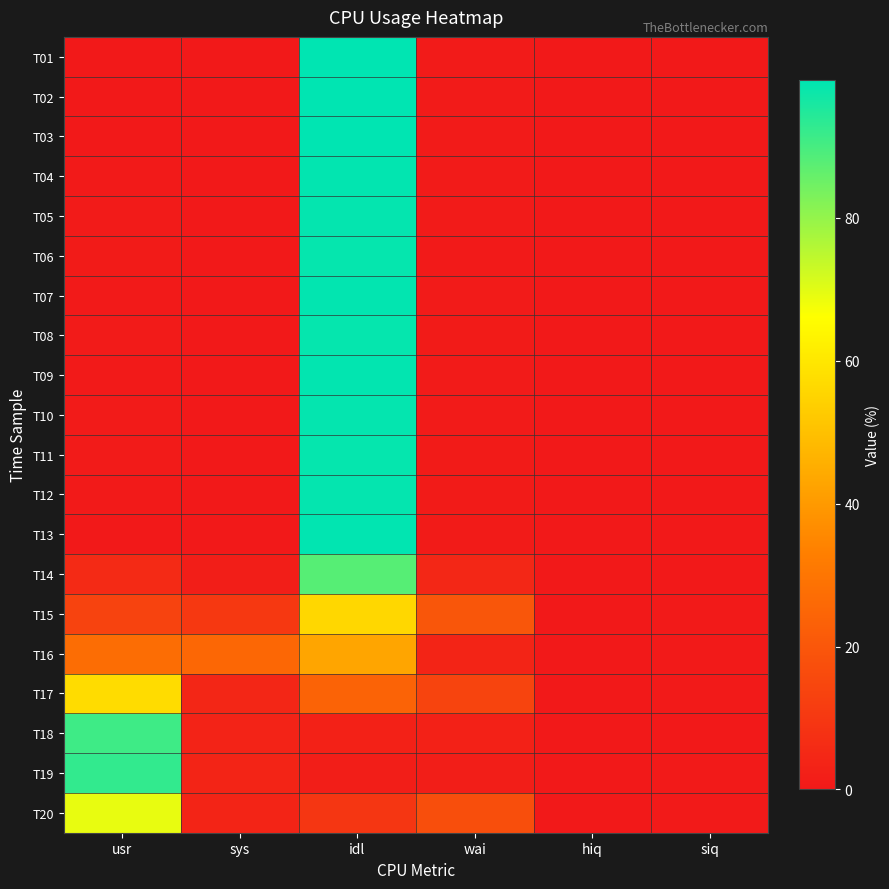

Reading left to right, list all the values displayed in this chart.

T01: usr=0.0	sys=0.1	idl=99.2	wai=0.7	hiq=0.0	siq=0.0
T02: usr=0.1	sys=0.1	idl=99.3	wai=0.6	hiq=0.0	siq=0.0
T03: usr=0.1	sys=0.1	idl=99.3	wai=0.6	hiq=0.0	siq=0.0
T04: usr=0.3	sys=0.1	idl=98.8	wai=0.7	hiq=0.0	siq=0.0
T05: usr=0.6	sys=0.1	idl=98.5	wai=0.7	hiq=0.0	siq=0.0
T06: usr=0.9	sys=0.1	idl=98.4	wai=0.6	hiq=0.0	siq=0.0
T07: usr=0.5	sys=0.1	idl=98.8	wai=0.6	hiq=0.0	siq=0.0
T08: usr=0.7	sys=0.1	idl=98.3	wai=0.9	hiq=0.0	siq=0.0
T09: usr=0.6	sys=0.1	idl=98.7	wai=0.6	hiq=0.0	siq=0.0
T10: usr=0.6	sys=0.1	idl=98.5	wai=0.8	hiq=0.0	siq=0.0
T11: usr=0.7	sys=0.1	idl=98.3	wai=0.8	hiq=0.0	siq=0.0
T12: usr=0.5	sys=0.1	idl=98.6	wai=0.9	hiq=0.0	siq=0.0
T13: usr=0.1	sys=0.0	idl=98.9	wai=0.9	hiq=0.0	siq=0.0
T14: usr=5.4	sys=1.9	idl=88.0	wai=4.6	hiq=0.0	siq=0.1
T15: usr=13.6	sys=10.3	idl=56.0	wai=19.8	hiq=0.0	siq=0.4
T16: usr=27.4	sys=25.5	idl=43.0	wai=3.7	hiq=0.0	siq=0.4
T17: usr=57.1	sys=4.3	idl=24.1	wai=14.0	hiq=0.0	siq=0.4
T18: usr=91.0	sys=3.3	idl=2.8	wai=2.7	hiq=0.0	siq=0.2
T19: usr=92.7	sys=3.7	idl=1.6	wai=1.7	hiq=0.0	siq=0.2
T20: usr=69.2	sys=3.8	idl=9.5	wai=17.2	hiq=0.0	siq=0.4